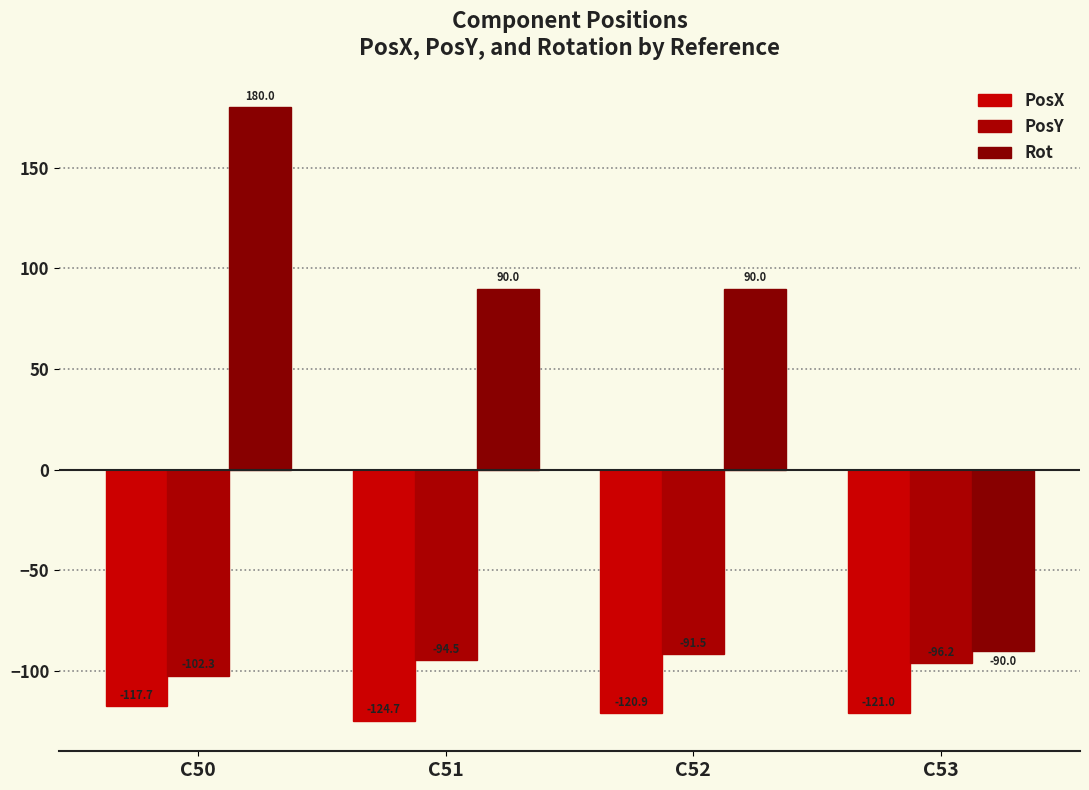

Are the bars horizontal?

No